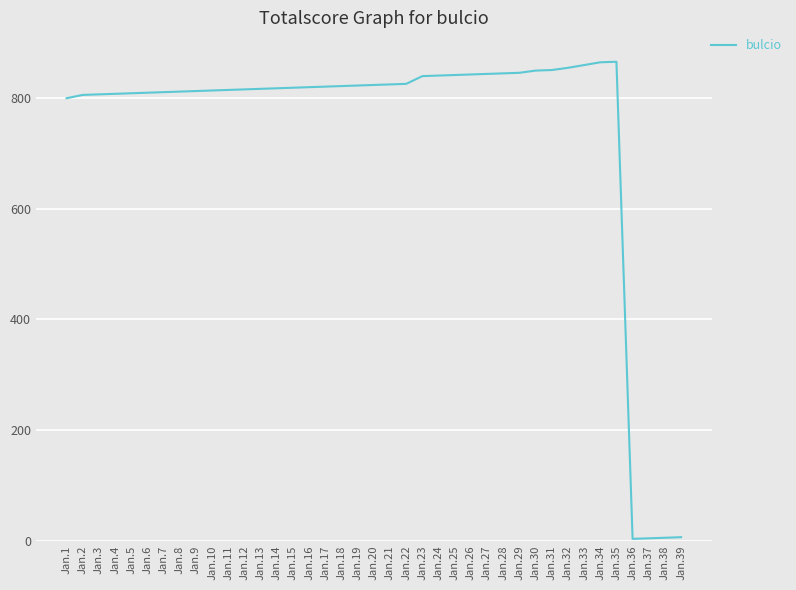

Is it true that the value at Jan.12 is 816?

True